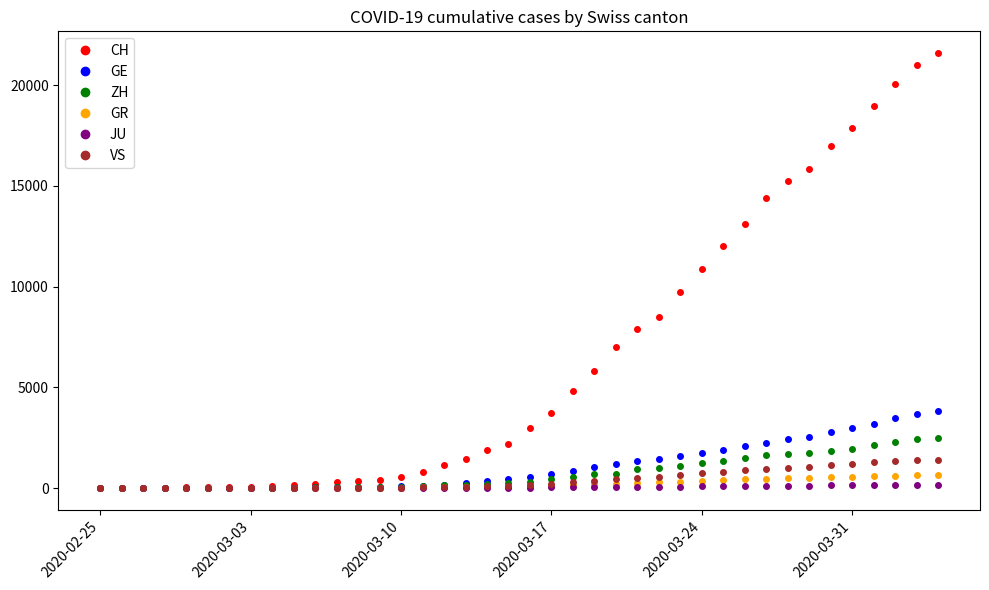

What is the maximum value for CH?

21593